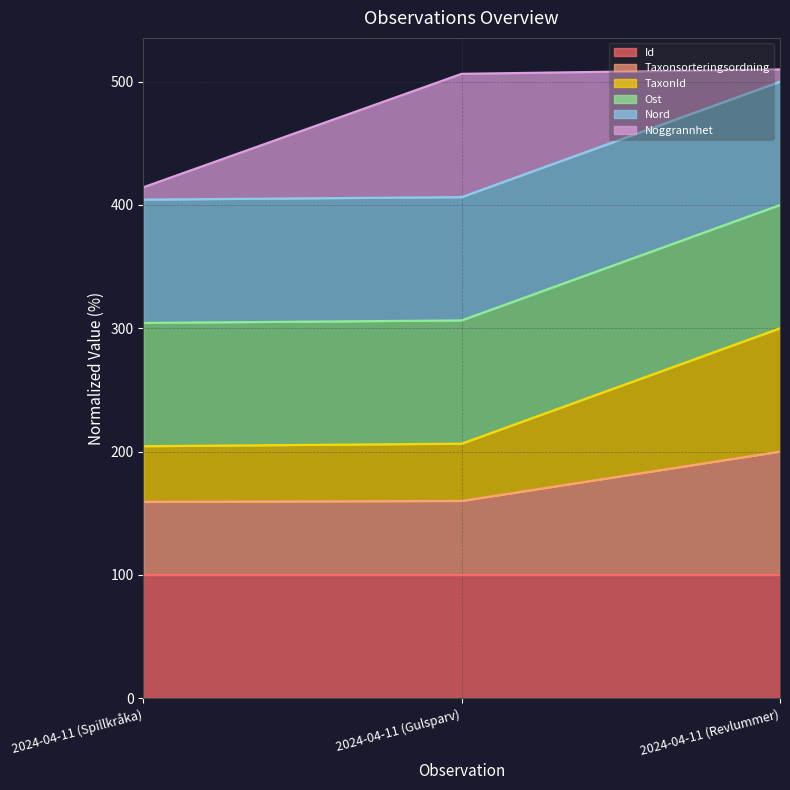

True or false: Taxonsorteringsordning has a value of 159.3 at 2024-04-11 (Spillkråka).

True